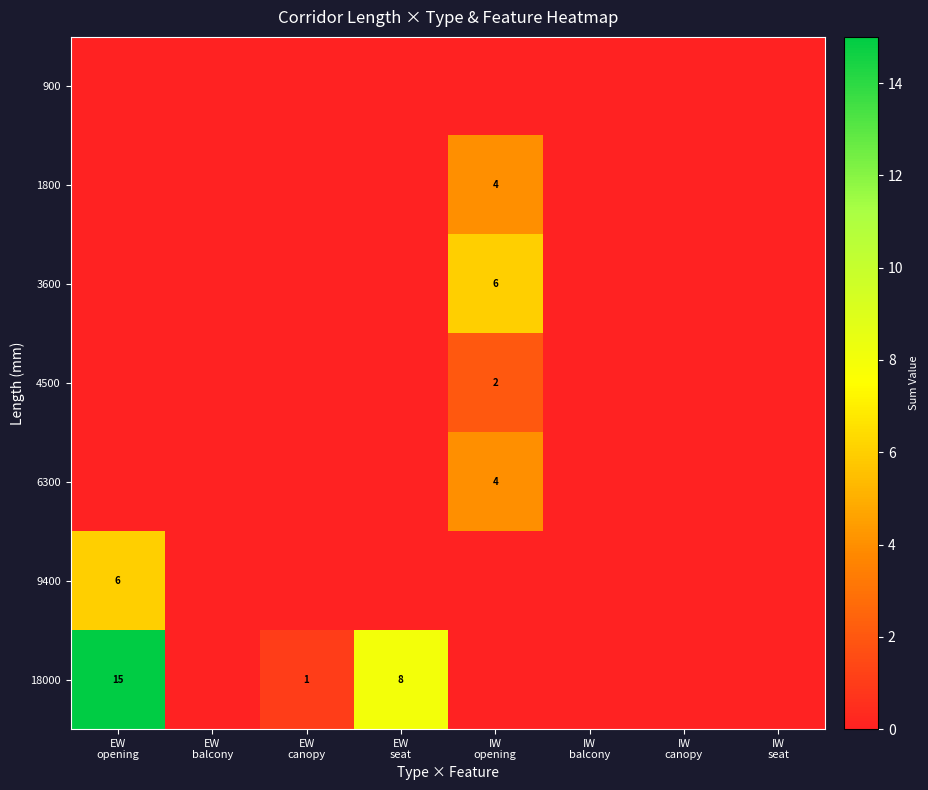

What is the spread (max minus min) of values at EW
canopy?

1